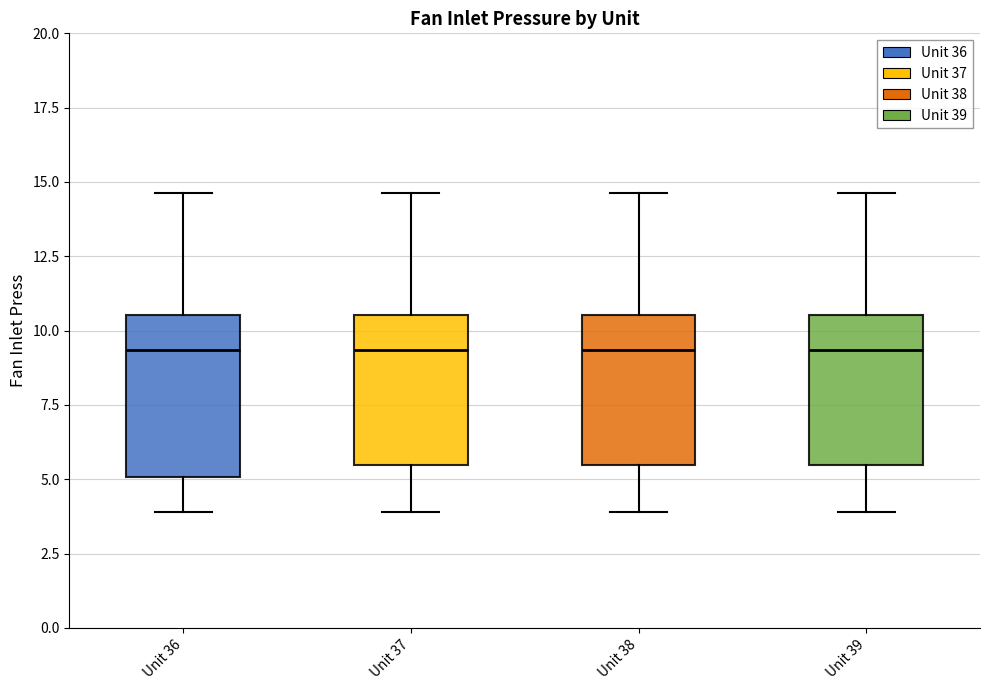

Reading left to right, read every box against the y-axis: the position of its median line, the range the box covers, and the ends of its whiskers. The values are not printed on the chart, so give them approximately, as read against the axis.

Unit 36: median 9.5, box 5.0 to 10.5, whiskers 4.0 to 14.5
Unit 37: median 9.5, box 5.5 to 10.5, whiskers 4.0 to 14.5
Unit 38: median 9.5, box 5.5 to 10.5, whiskers 4.0 to 14.5
Unit 39: median 9.5, box 5.5 to 10.5, whiskers 4.0 to 14.5